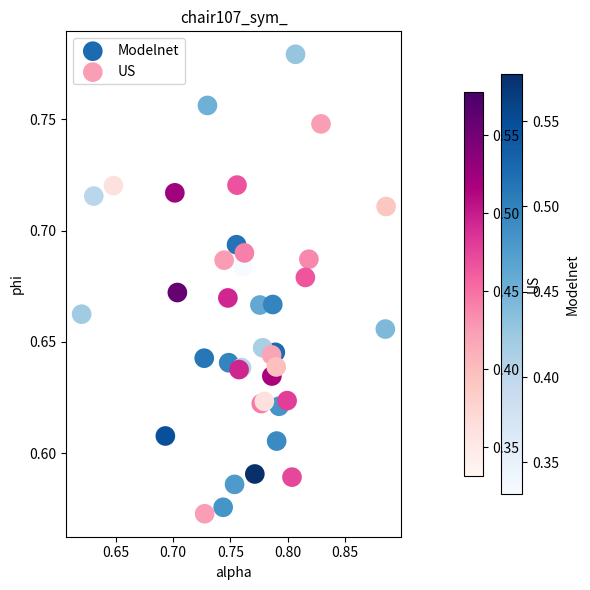

Which series has the widest spread of Y values?

Modelnet